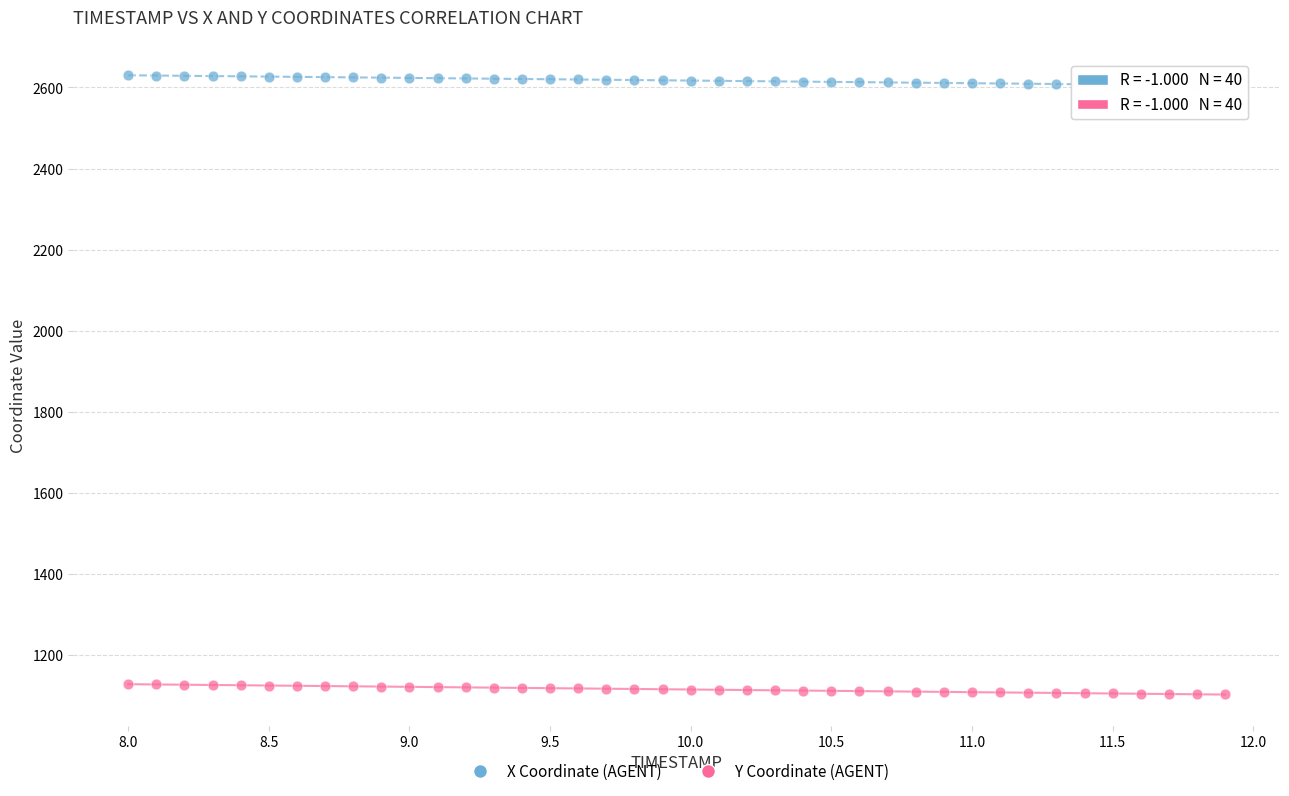

Across all data points, what is the range of X values (max minus min)?

3.9